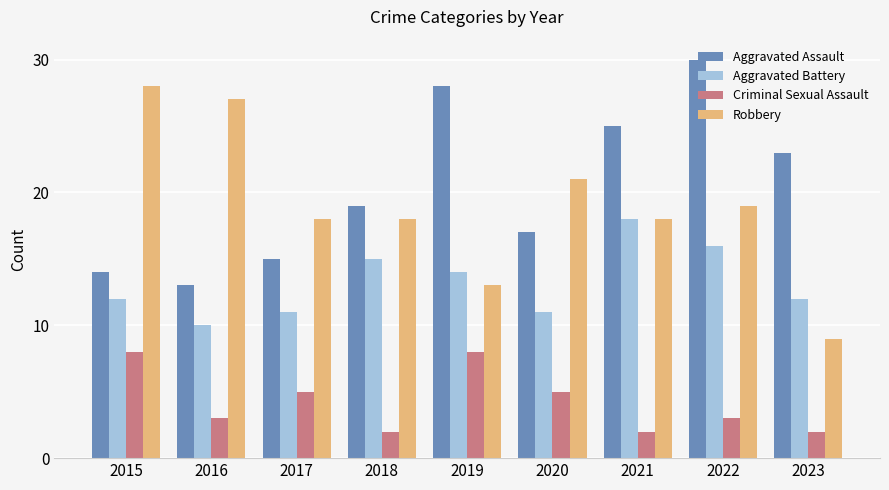

What is the maximum value for Robbery?

28